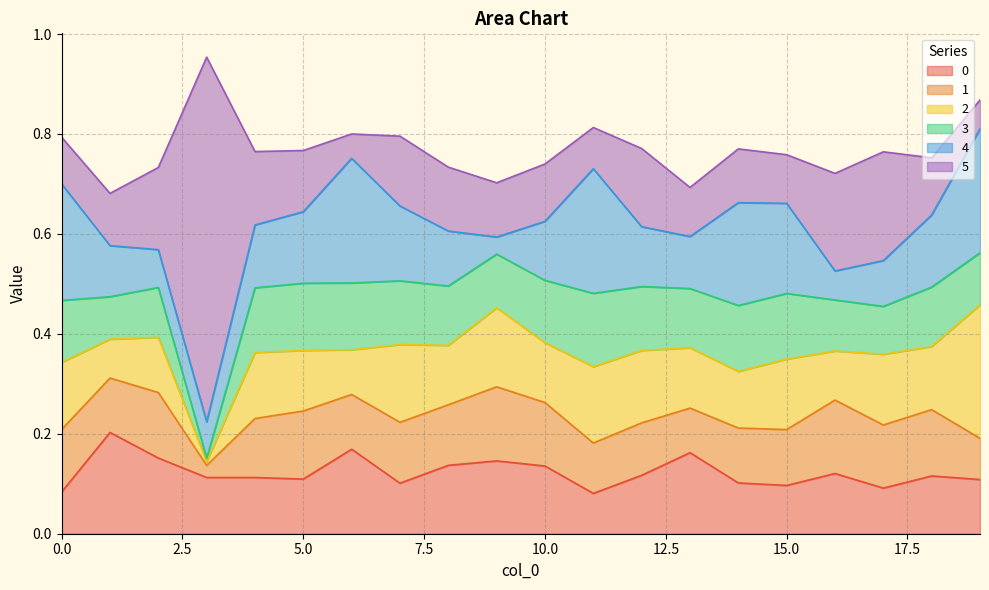

At which category is the sum across all series the highest?

3